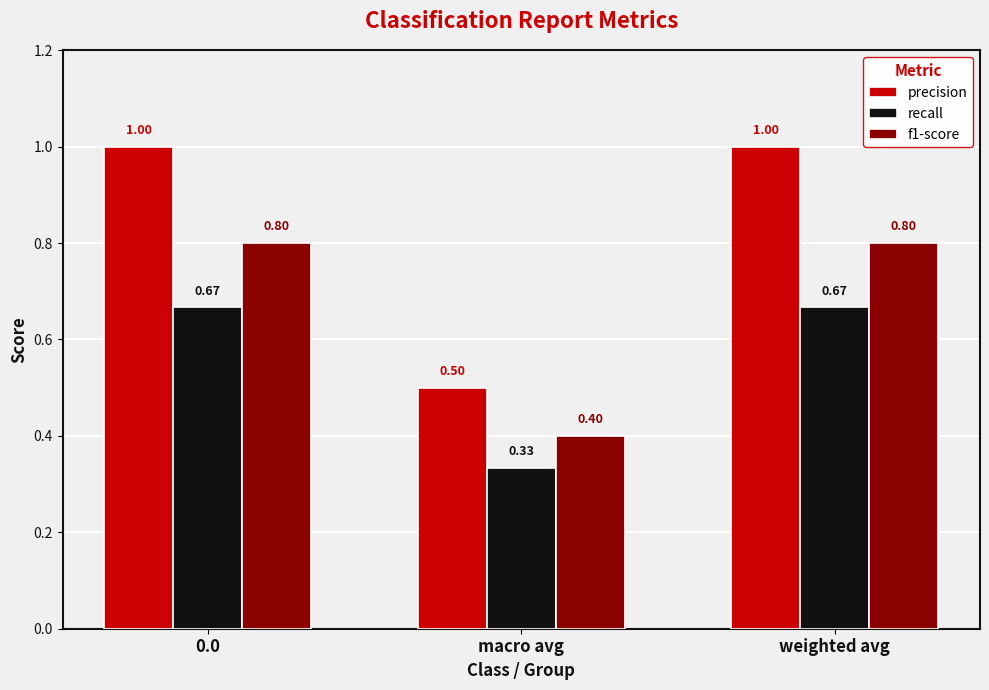

Is it true that f1-score equals 0.4 at macro avg?

True